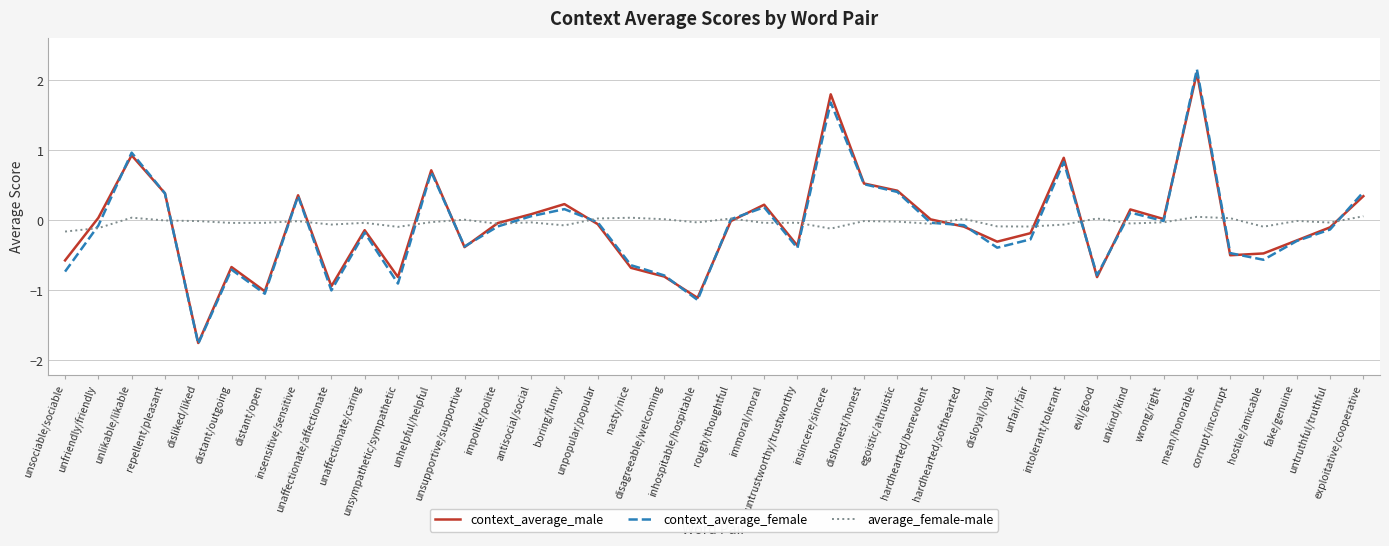

Which series has the widest spread of values?

context_average_female